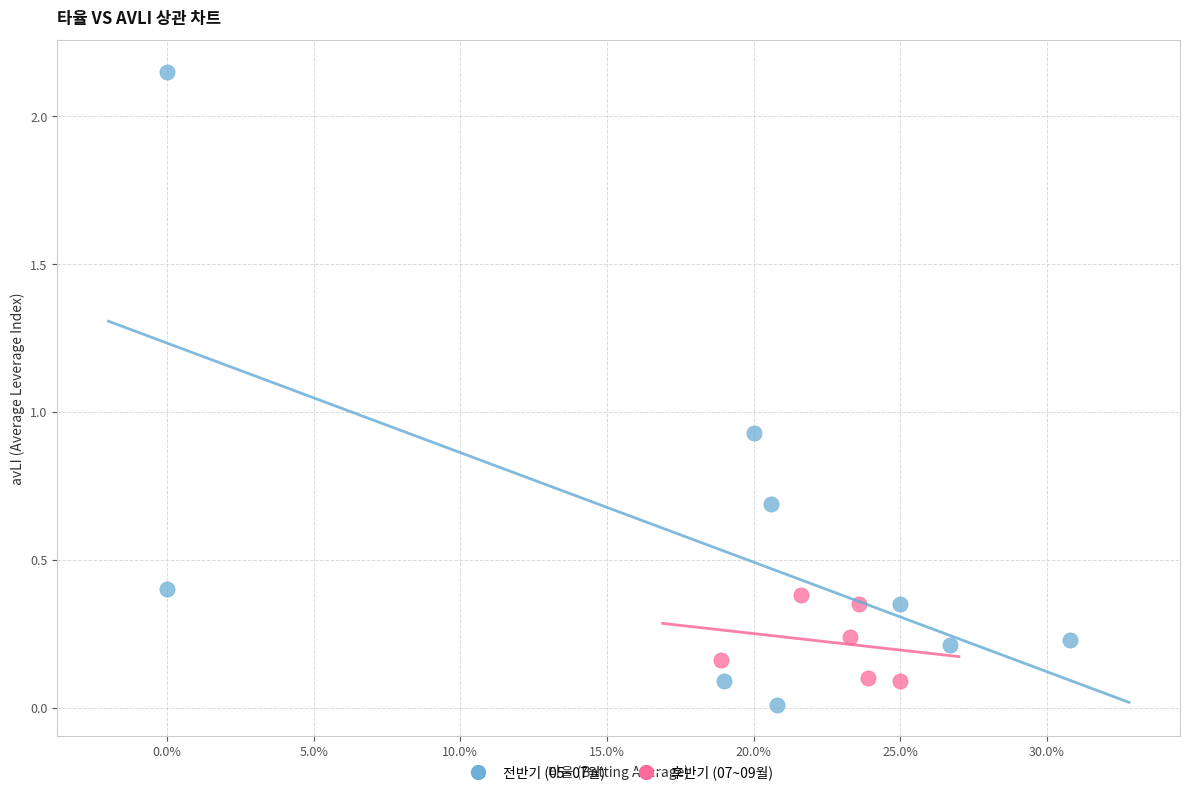

Which series contains the highest Y value?

전반기 (05~07월)